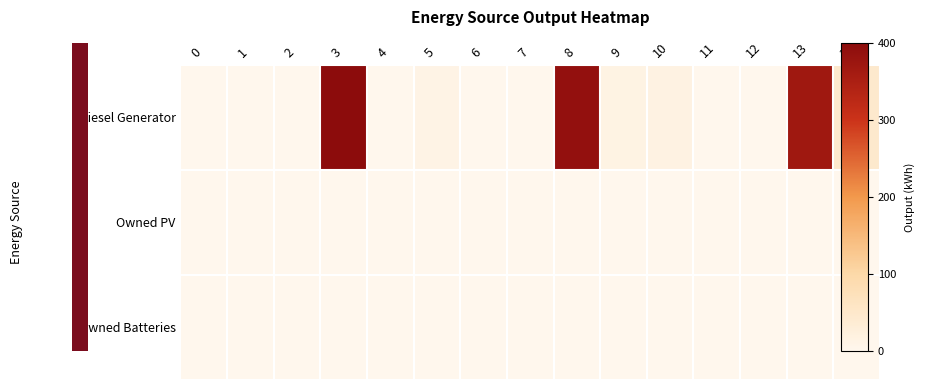

Which series has the widest spread of values?

Diesel Generator